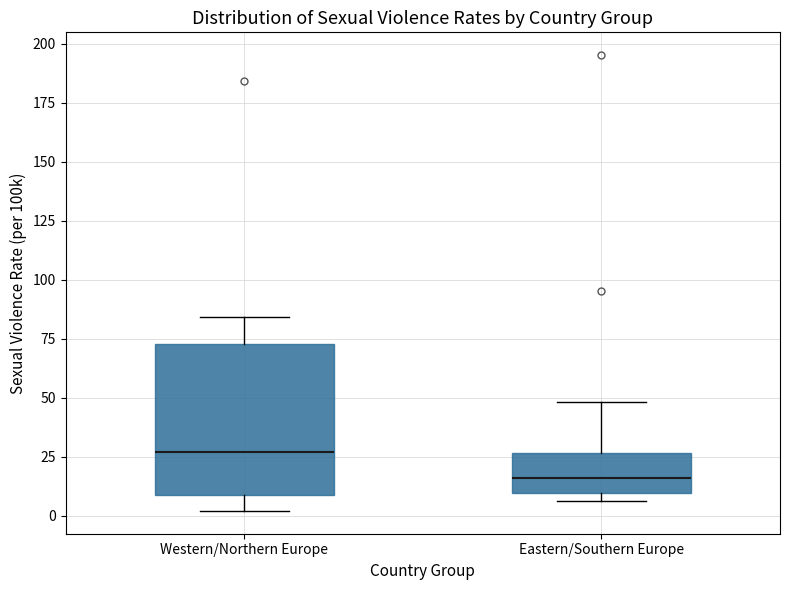

Which box's median line is the lowest?

Eastern/Southern Europe